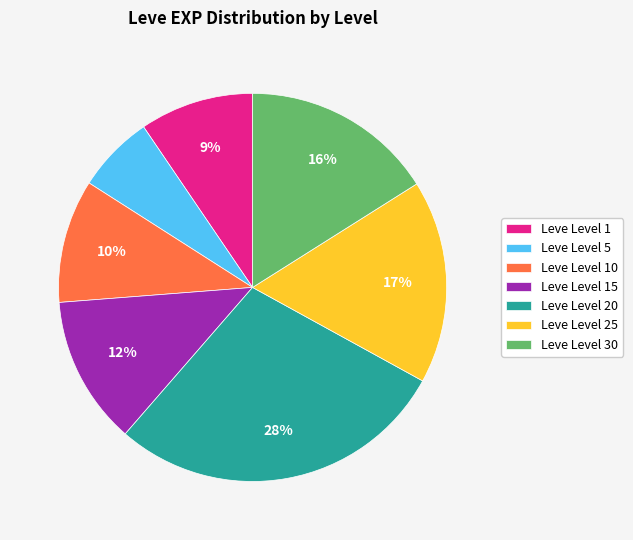

What is the largest slice in the pie chart?

Leve Level 20